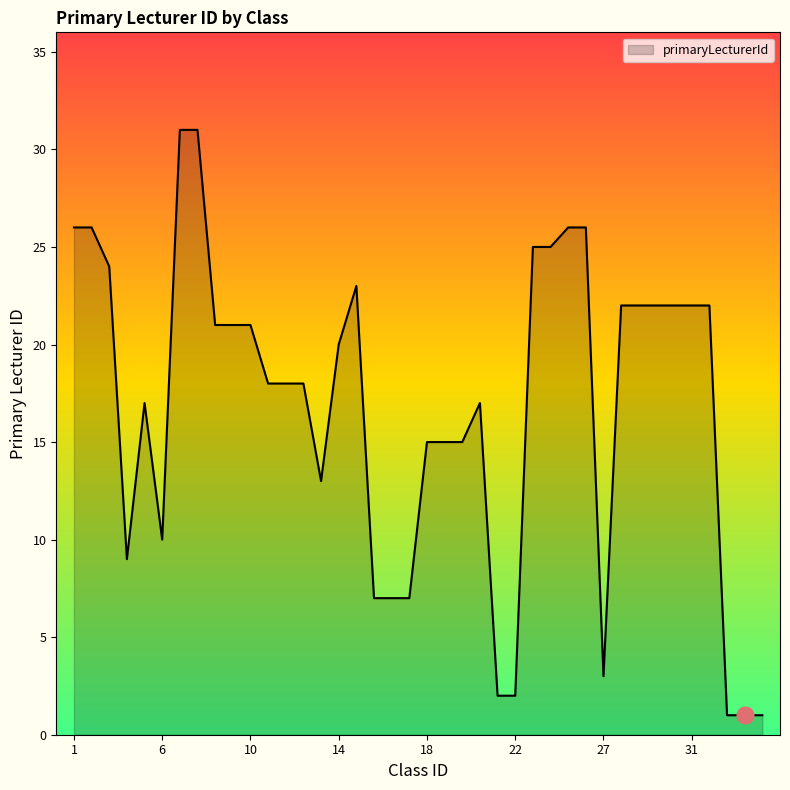

What is the difference between the maximum and minimum values?

30